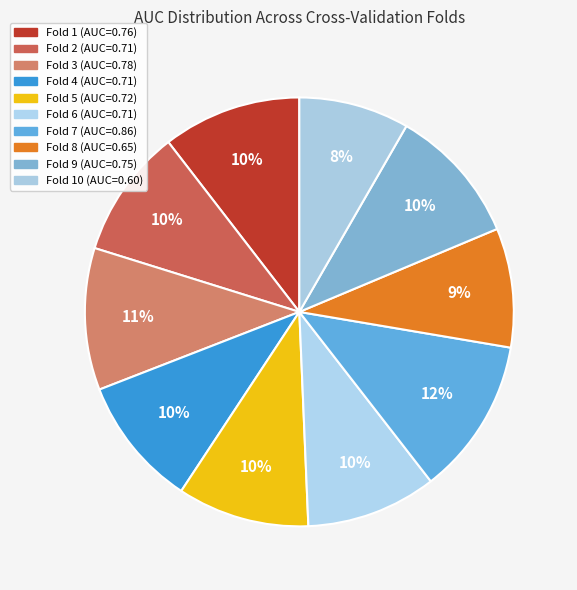

Count the number of slices in the pie.

10